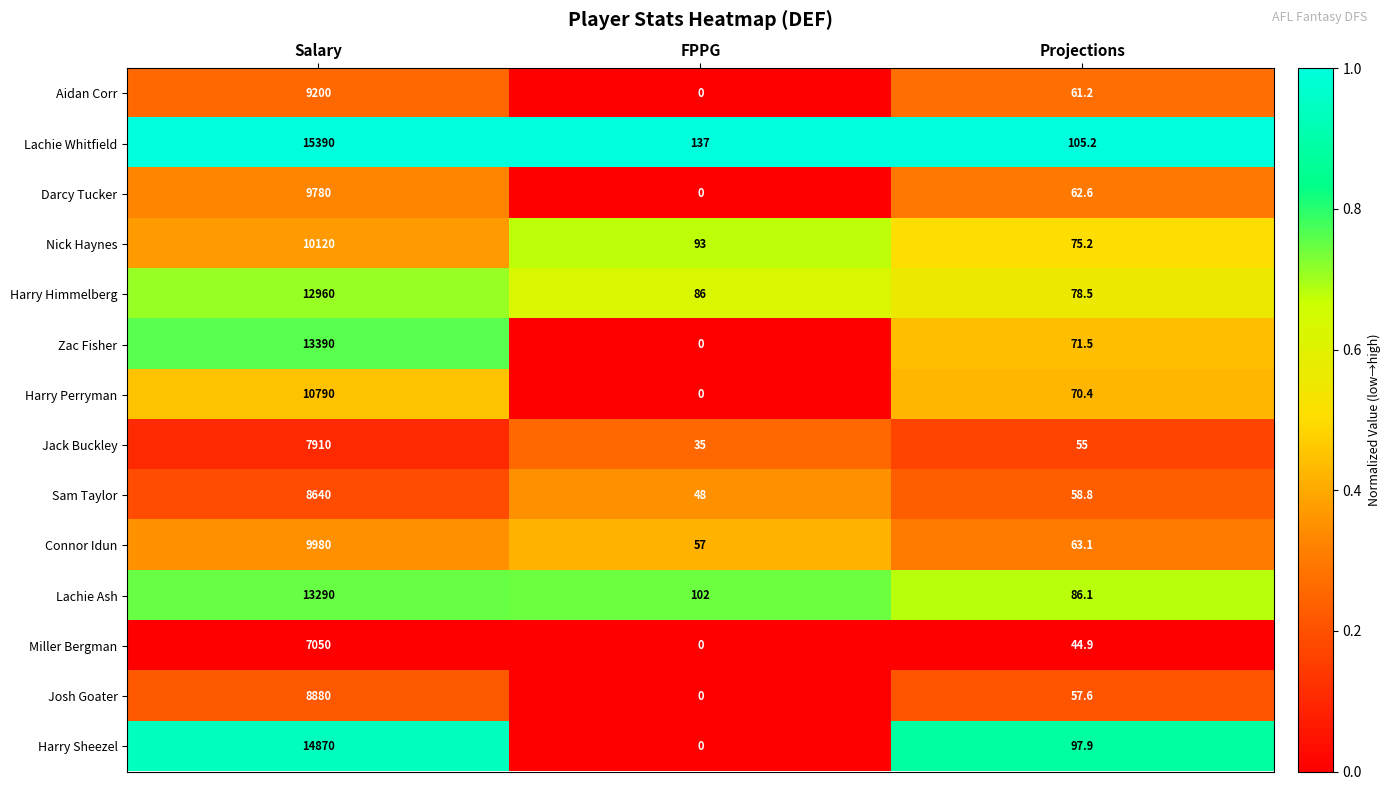

The value of Lachie Whitfield at Salary is 15390.0. True or false?

True